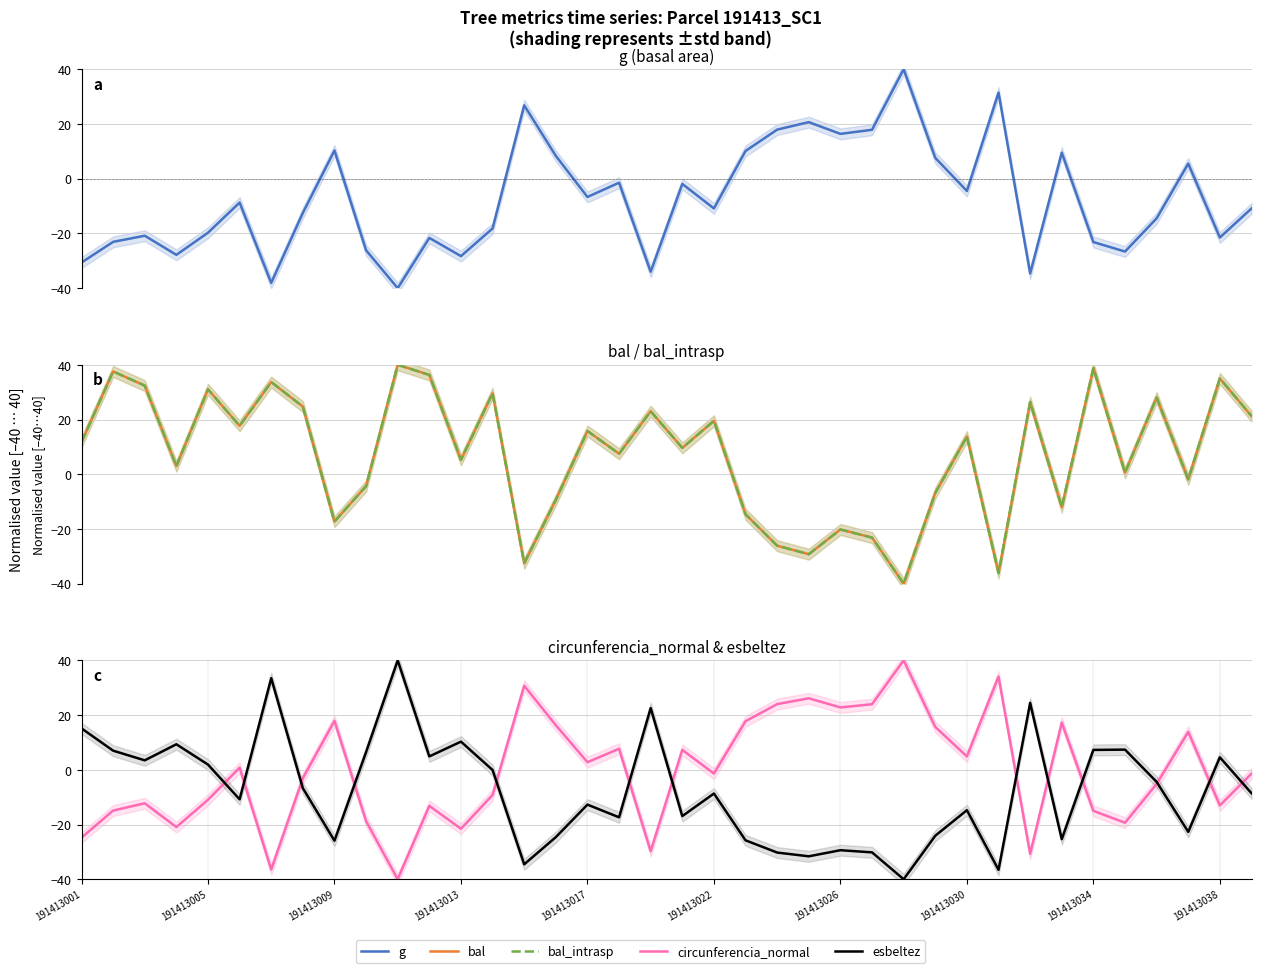

Is it true that g equals -19.0 at 37?

False